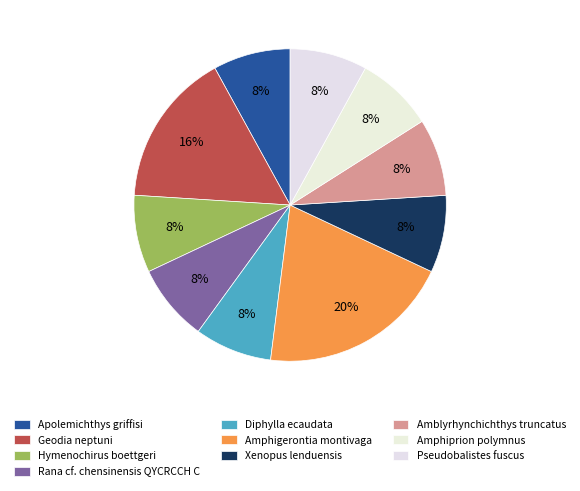

Is it true that Geodia neptuni is 30% of the pie?

False